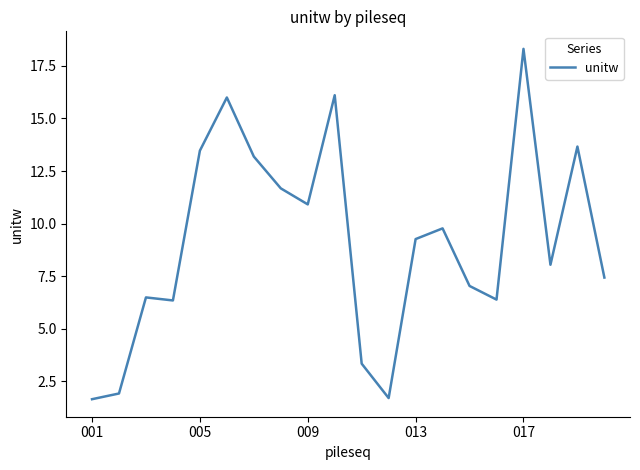

What is the minimum value shown in the chart?

1.7